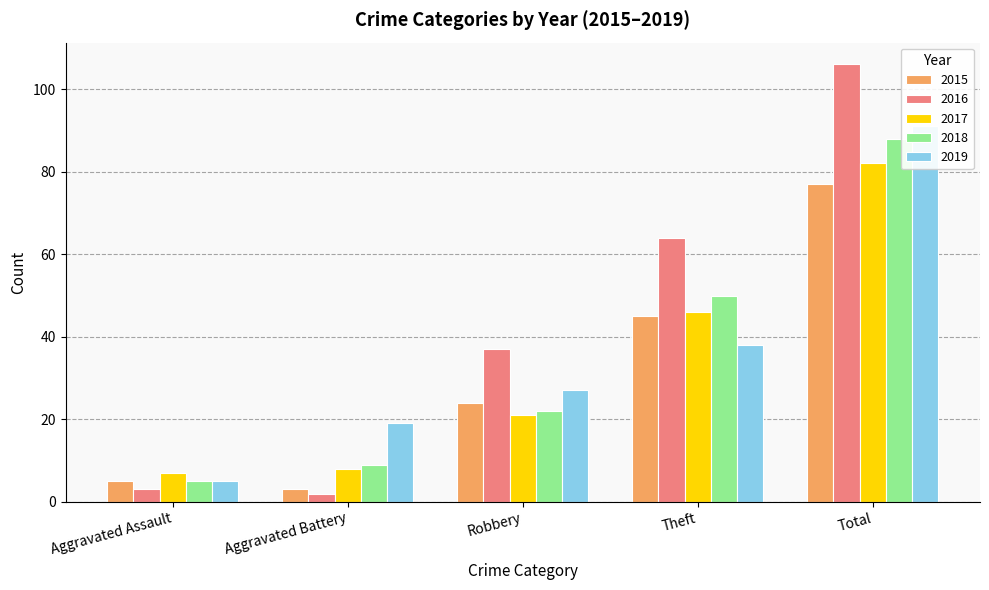

Count the number of data series in this chart.

5